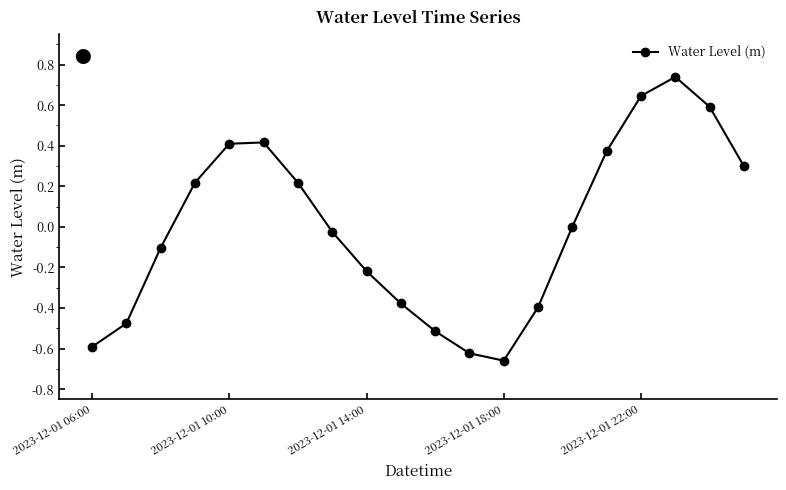

Count the number of categories in the chart.

20